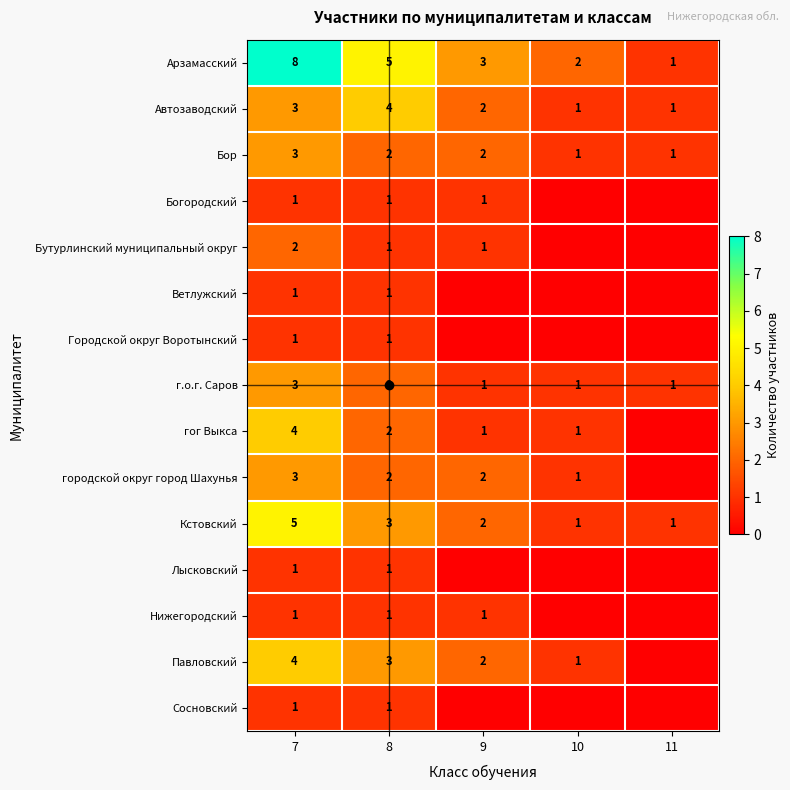

Is the value of Автозаводский at 8 greater than the value of Кстовский at 9?

Yes